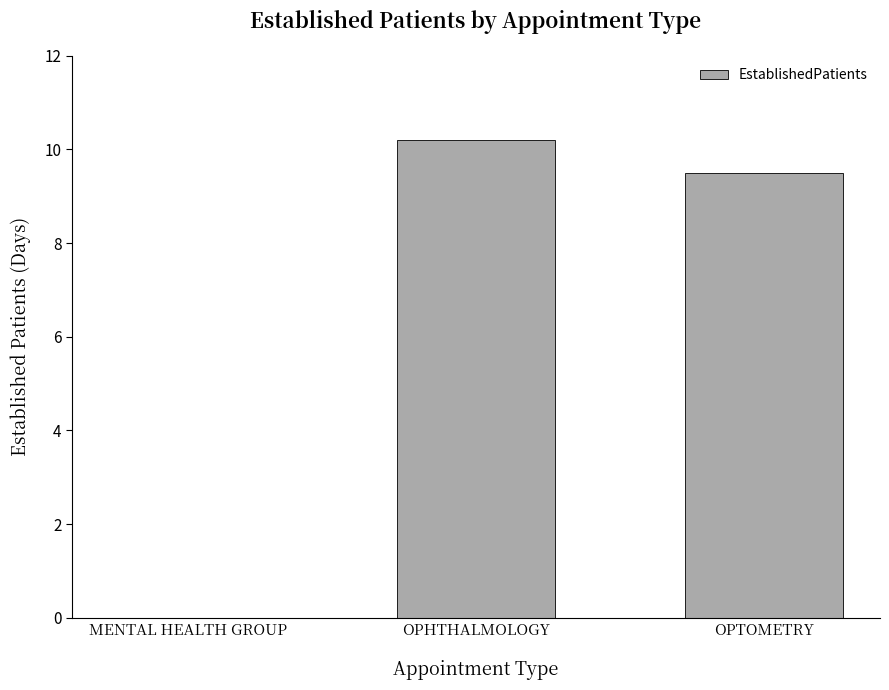

Between OPTOMETRY and OPHTHALMOLOGY, which is larger?

OPHTHALMOLOGY